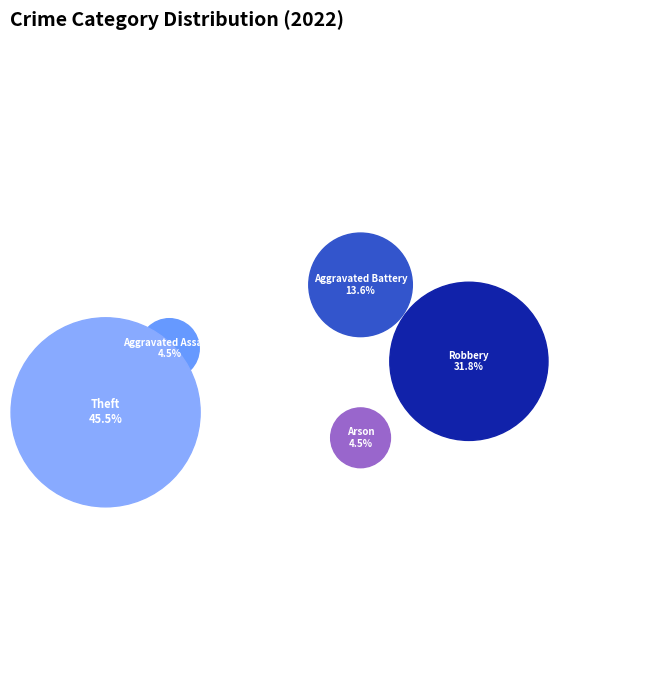

What is the total percentage of Theft and Aggravated Assault?

50.0%